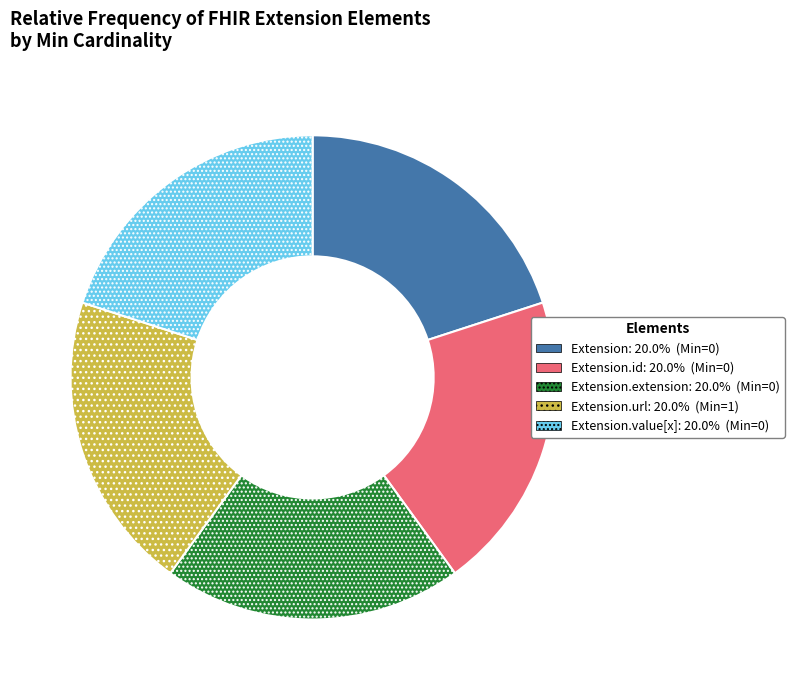

Is there any slice that represents more than half of the pie?

No